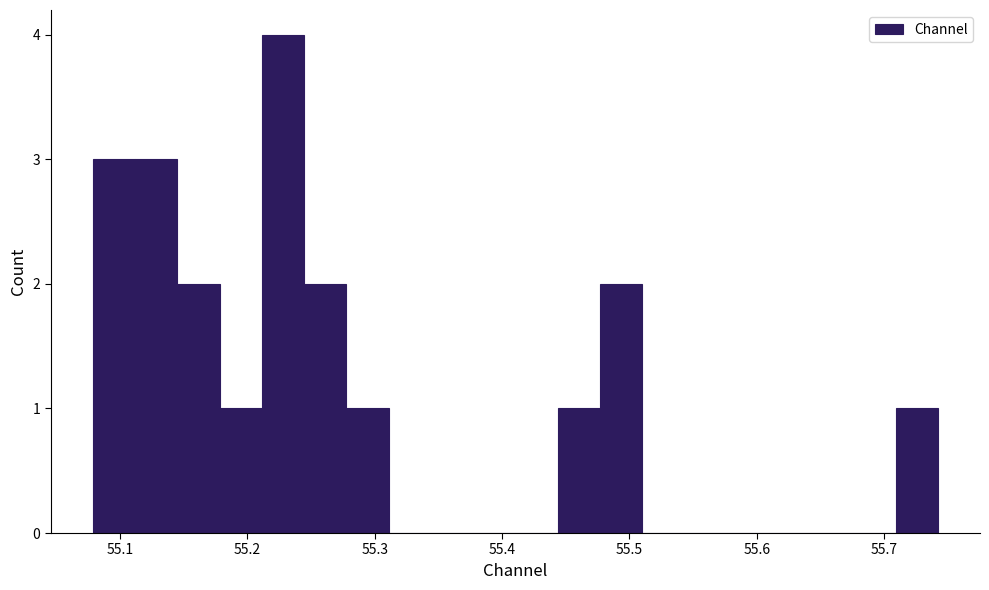

Around what value on the x-axis is the tallest bar? Give the approximate position of its centre, as read against the axis.

55.23